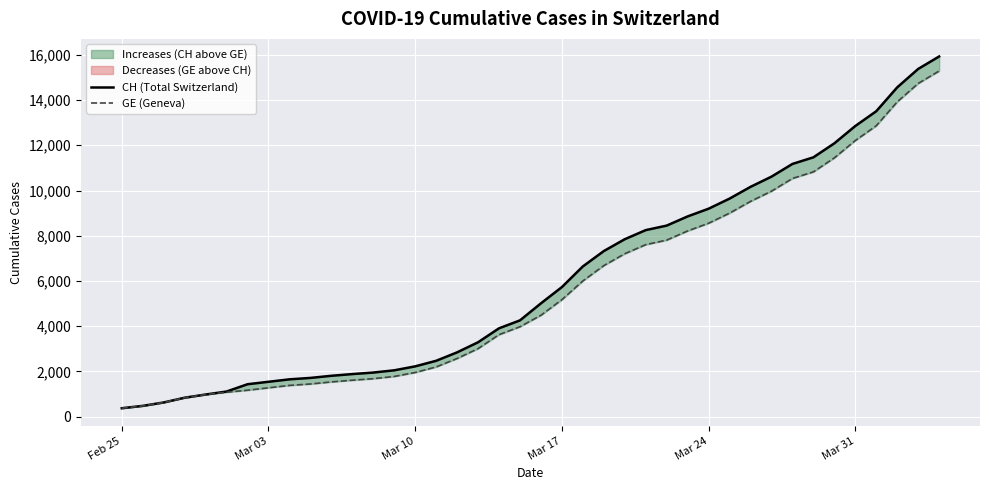

What is the smallest value displayed?

375